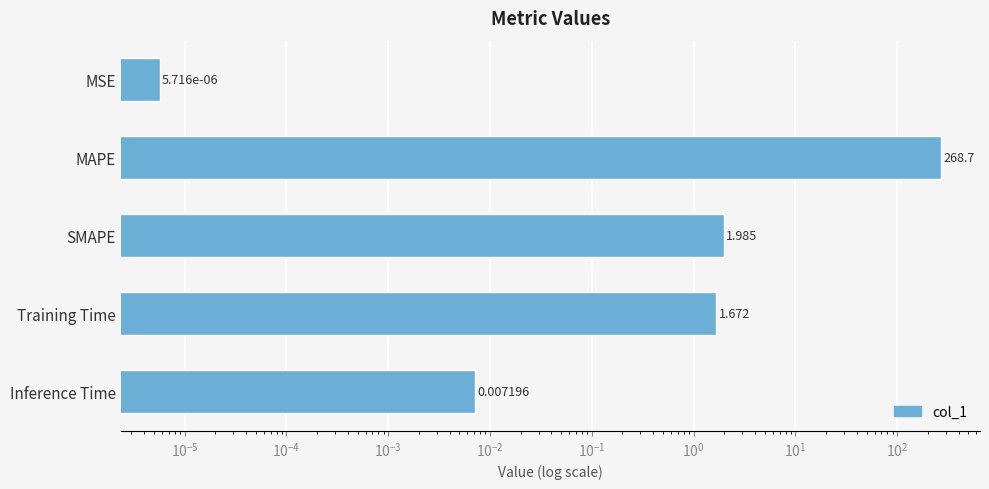

Reading left to right, list all the values displayed in this chart.

0.0	268.7	2.0	1.7	0.0